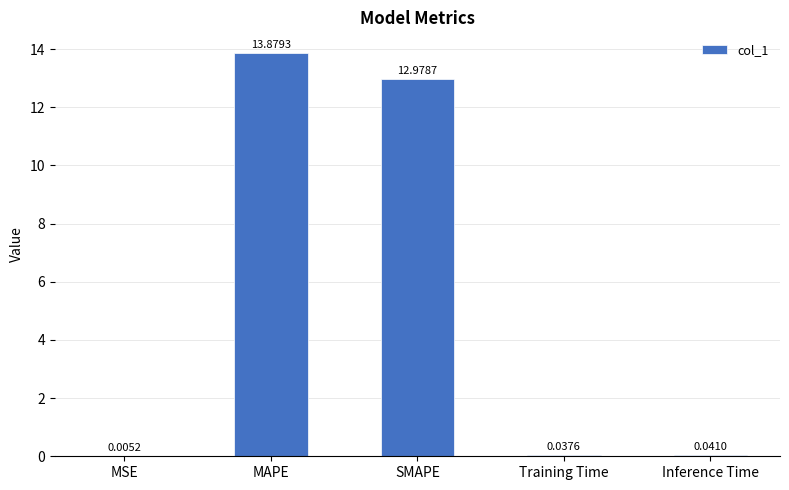

What is the sum of all values?

26.9